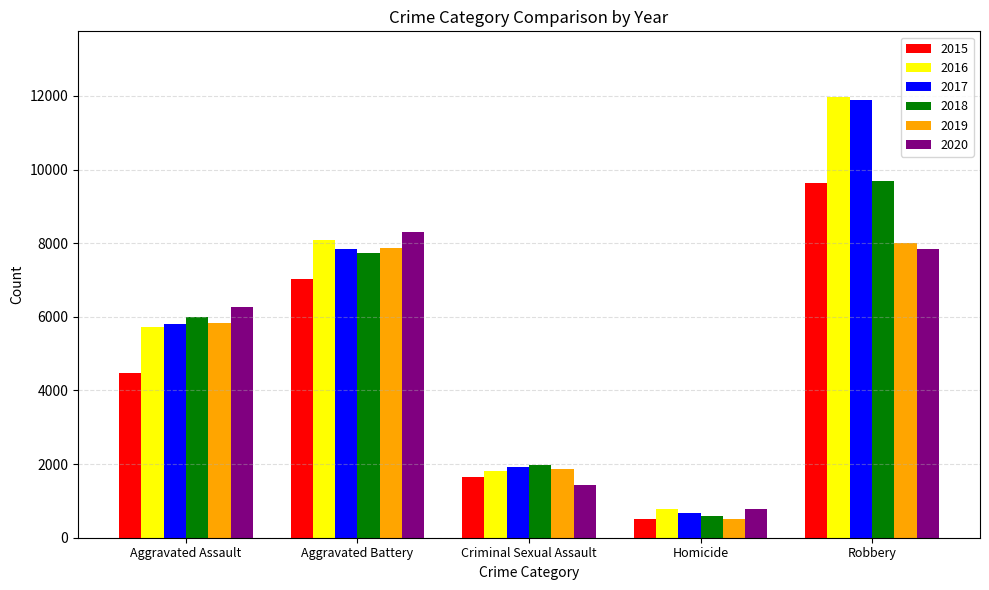

At which label does 2016 reach its peak?

Robbery